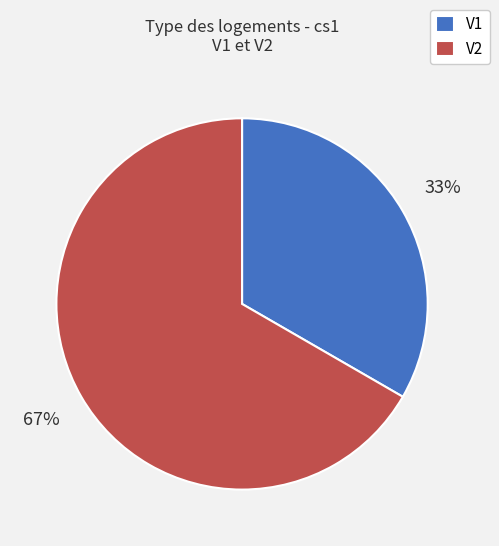

True or false: V1 accounts for 33% of the total.

True